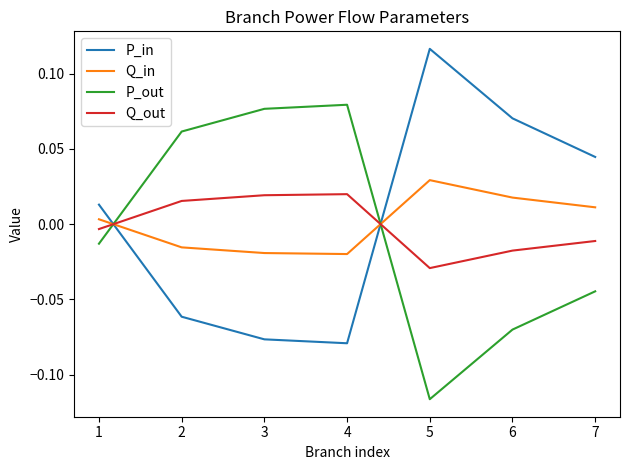

How many lines are shown in the chart?

4